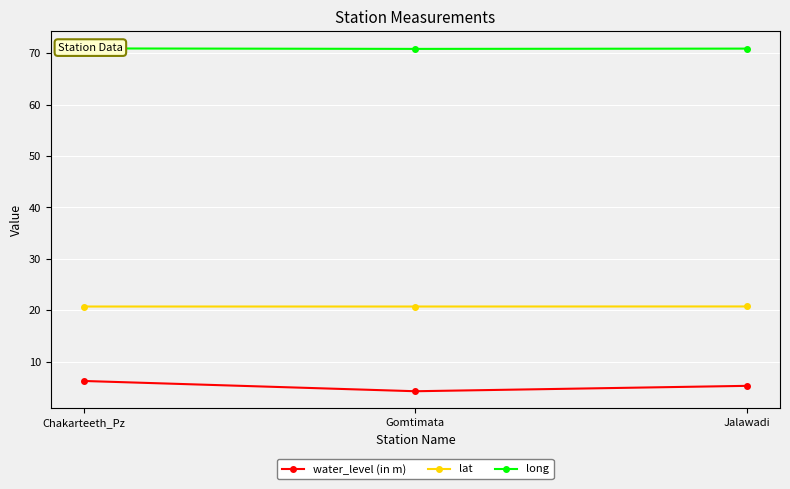

Where is long nearest to the value 70?

Gomtimata